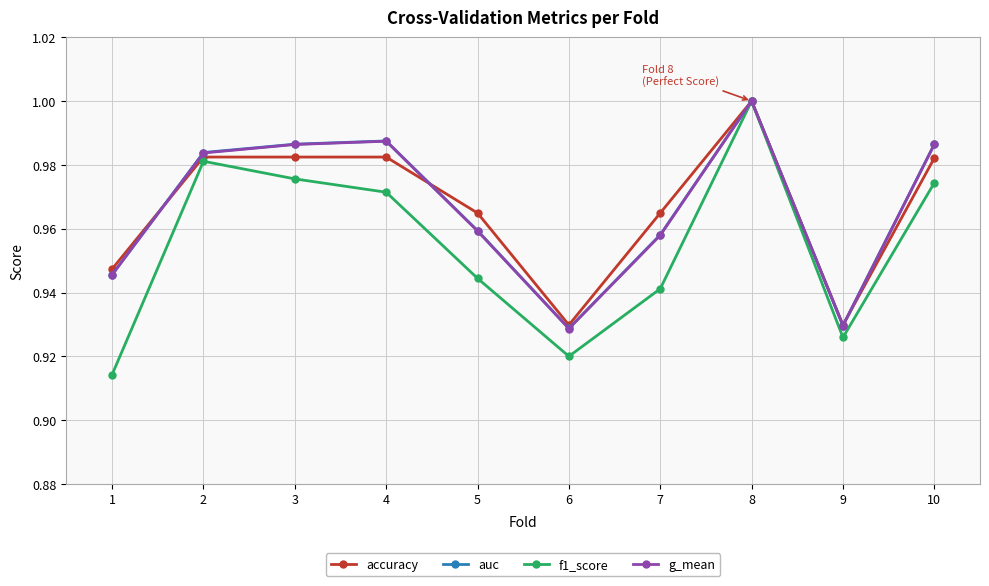

Is it true that f1_score equals 0.4 at 1?

False